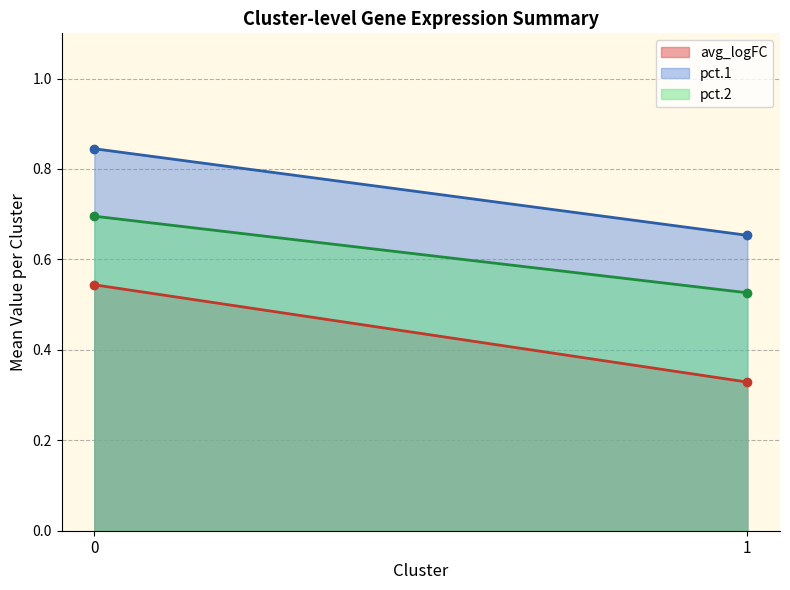

Rank the series at 0 from lowest to highest value.

avg_logFC, pct.2, pct.1